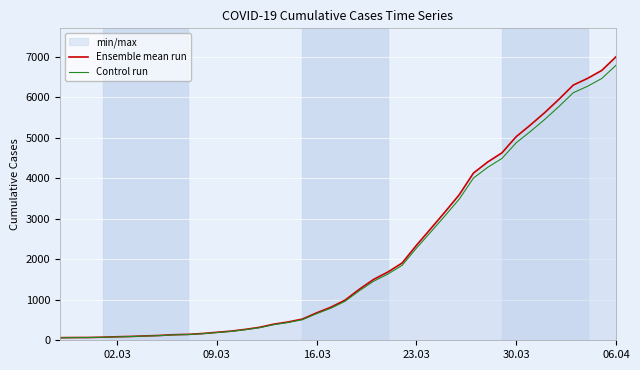

True or false: Control run and Ensemble mean run intersect in this chart.

False